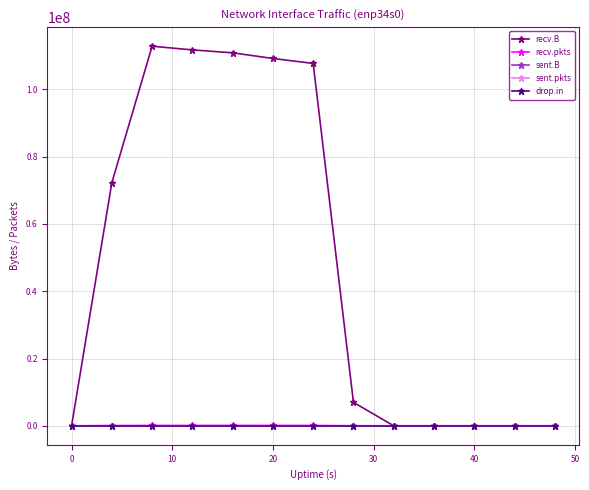

At how many categories does at least one series exceed 40554463?

6